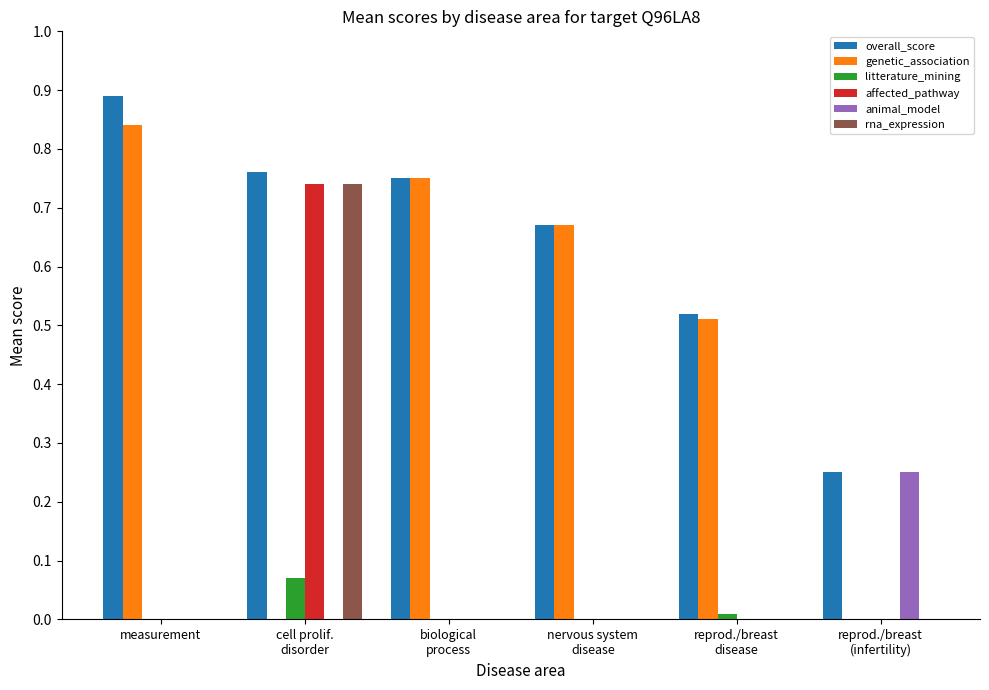

Which series changed the most between nervous system
disease and reprod./breast
disease?

genetic_association